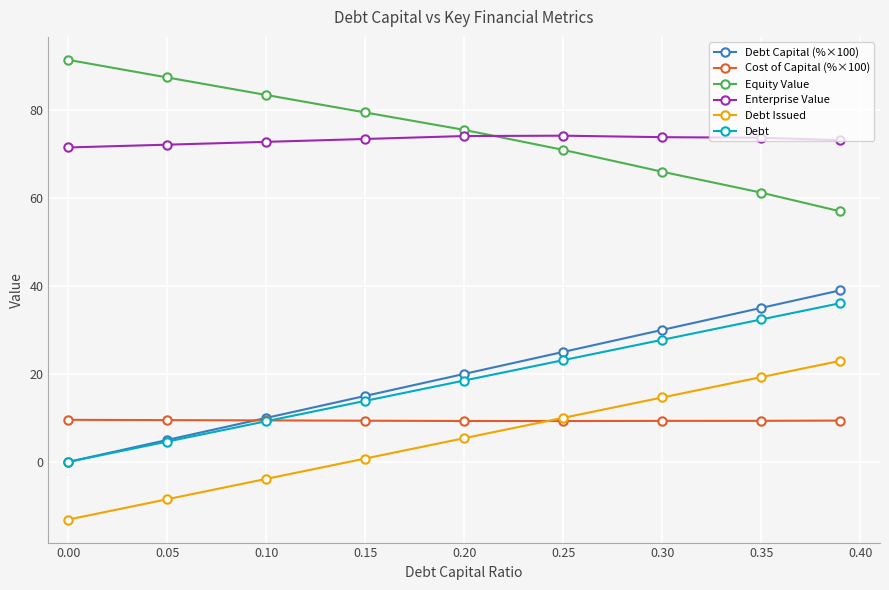

What are all the series names shown in the legend?

Debt Capital (%×100), Cost of Capital (%×100), Equity Value, Enterprise Value, Debt Issued, Debt